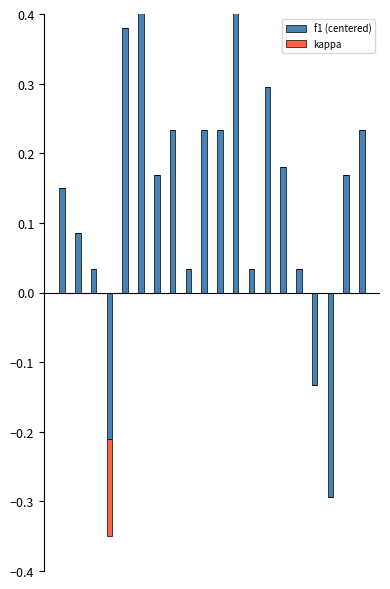

How many series are shown in this chart?

2